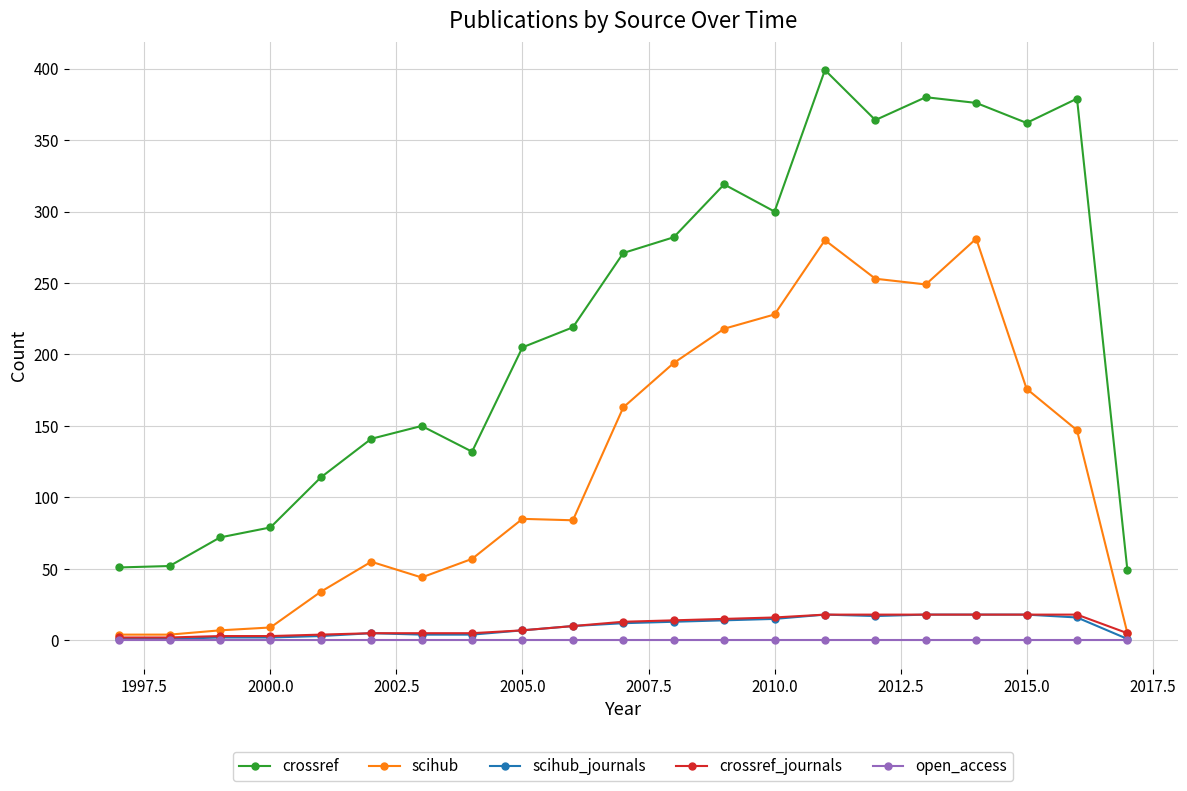

What are all the series names shown in the legend?

crossref, scihub, scihub_journals, crossref_journals, open_access